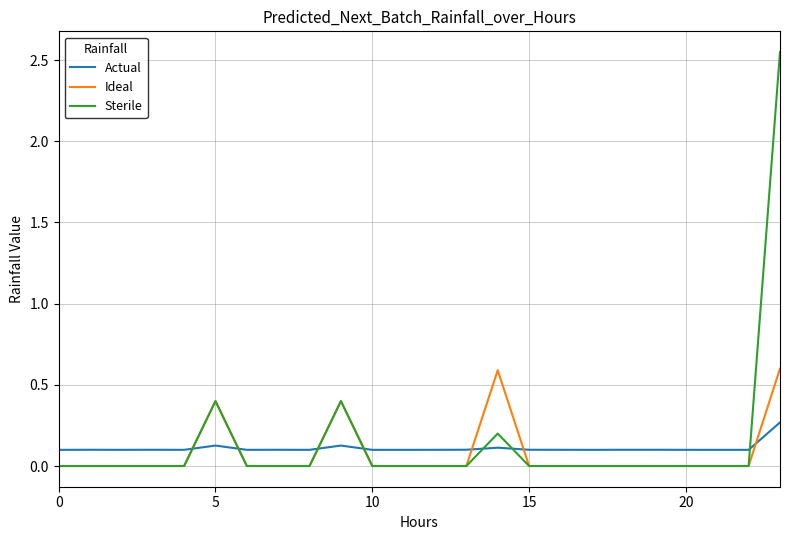

After their last crossing, which series has the higher values: Ideal or Actual?

Ideal